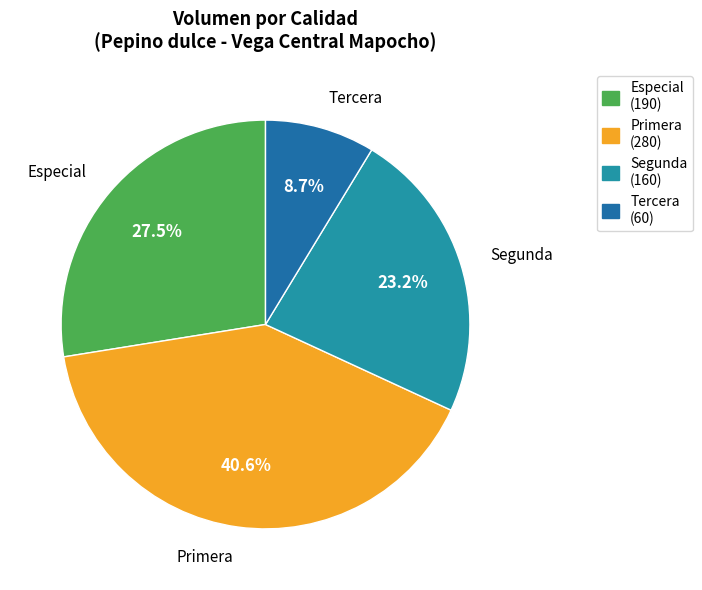

Does Primera account for over 50% of the chart?

No